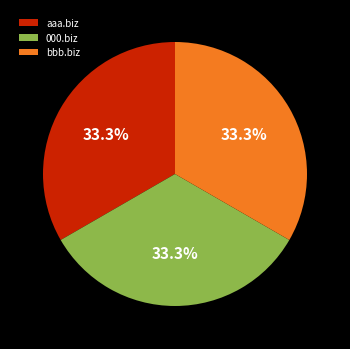

To the nearest percent, what portion does 000.biz represent?

33%